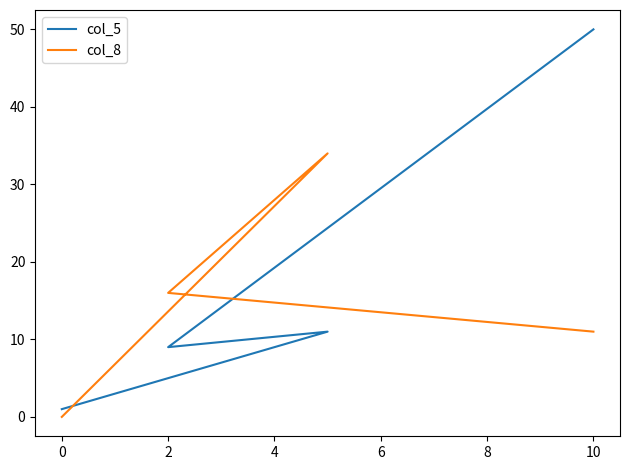

In col_8, how many points are higher than both neighbors (excluding endpoints)?

1